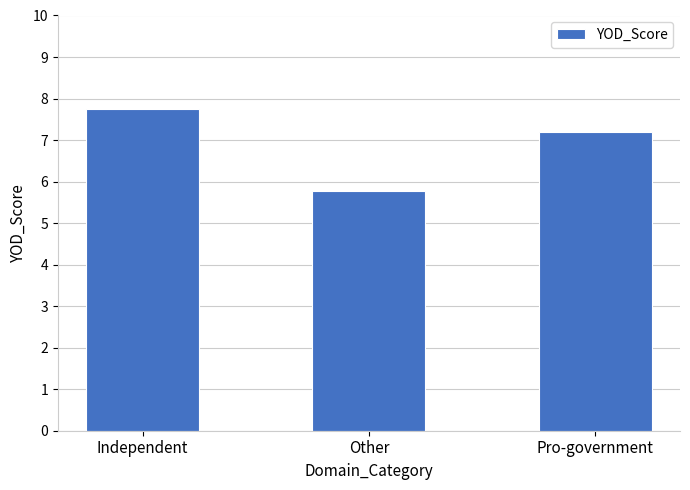

True or false: the data shows 5.8 at Other.

True